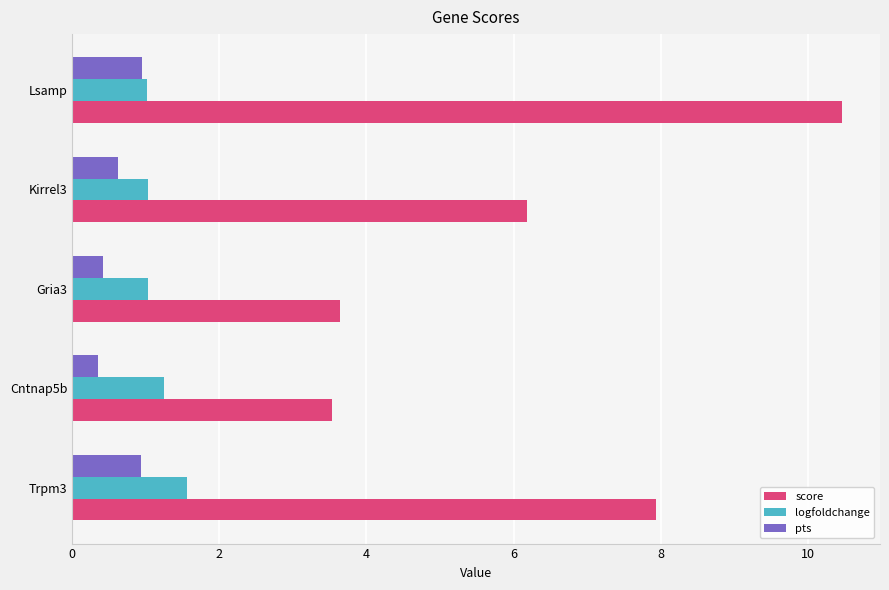

Is the value of logfoldchange at Cntnap5b greater than the value of score at Kirrel3?

No